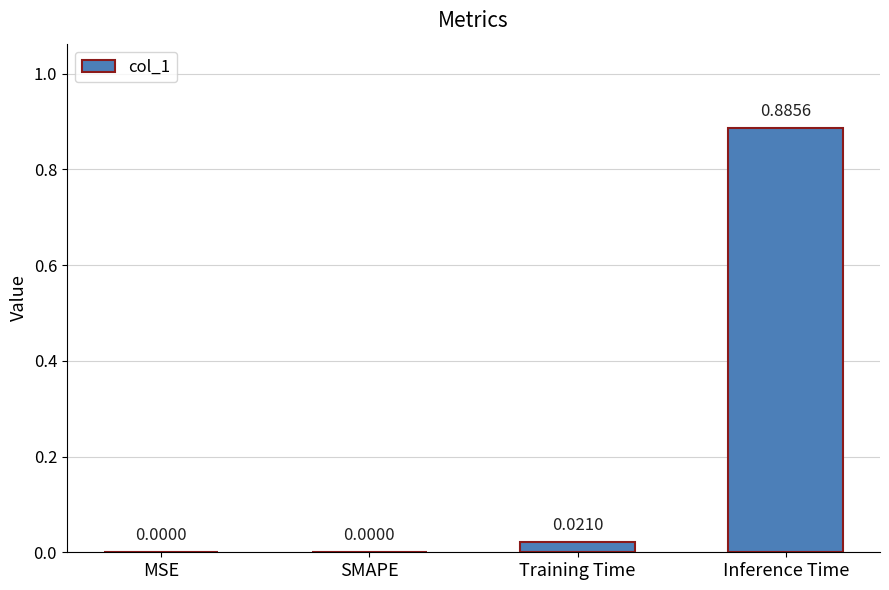

Are the bars grouped side by side (vs. stacked)?

No